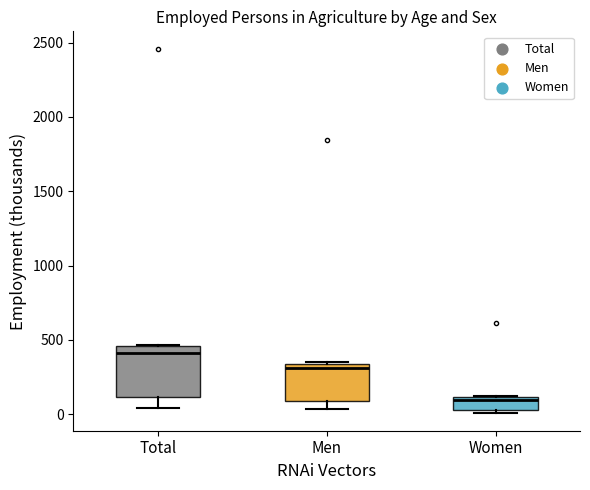

Reading left to right, transcribe this box plot: for each box, give where its median line is, the range the box spans, and where its two whiskers end, as read against the y-axis. The values are not printed on the chart, so give them approximately, as read against the axis.

Total: median 400, box 100 to 450, whiskers 50 to 450
Men: median 300, box 100 to 350, whiskers 50 to 350
Women: median 100 (just below the box's upper edge), box 50 to 100, whiskers 0 to 150